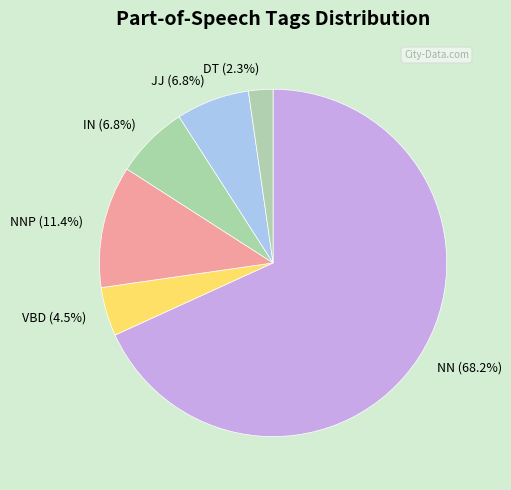

Which slice represents more than half of the pie?

NN